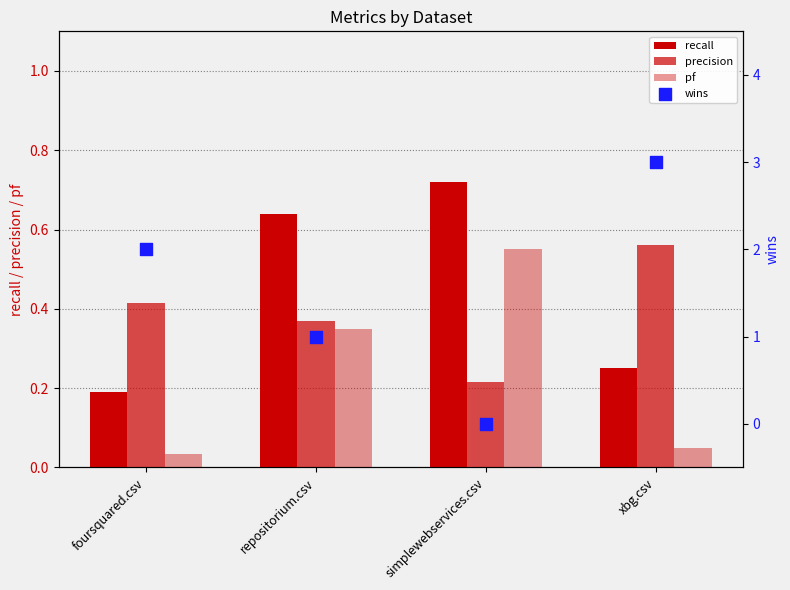

At how many categories does at least one series exceed 0?

4